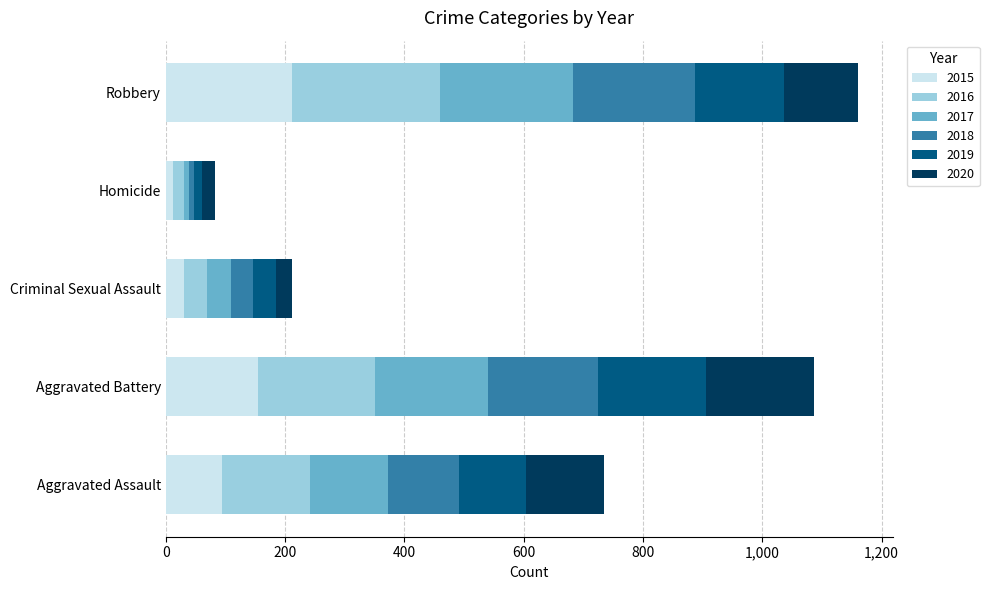

The 2015 series shows 210 at Aggravated Battery. True or false?

False